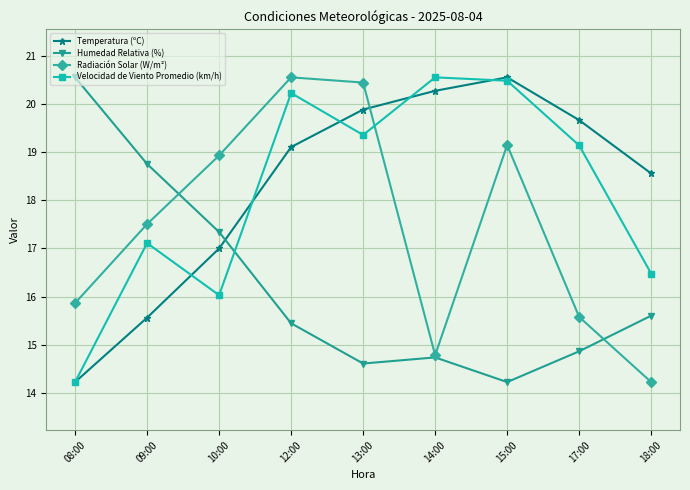

True or false: Radiación Solar (W/m²) and Velocidad de Viento Promedio (km/h) intersect in this chart.

True